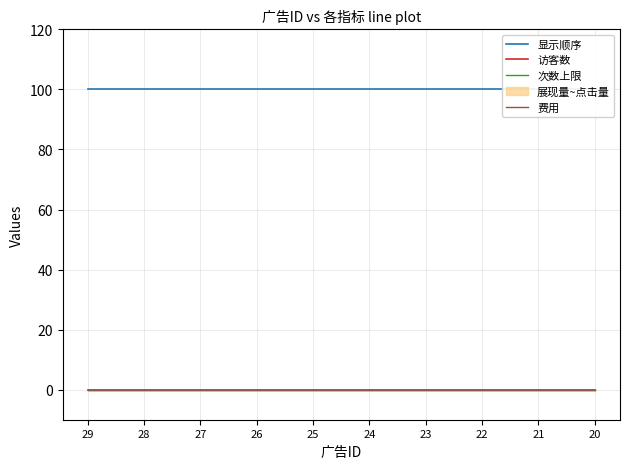

At which category is the sum across all series the highest?

29